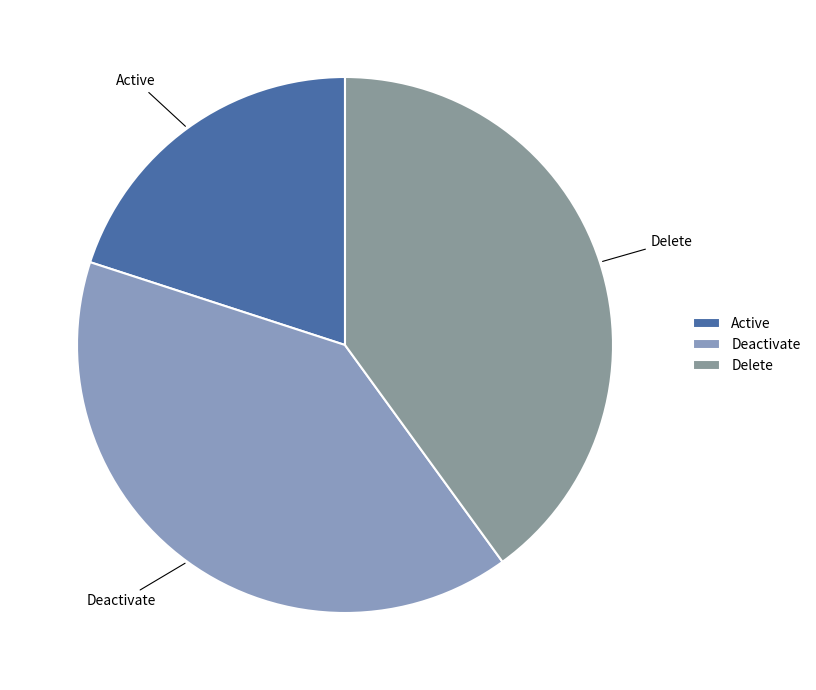

What is the ratio of the value at Delete to the value at Active?

2.0